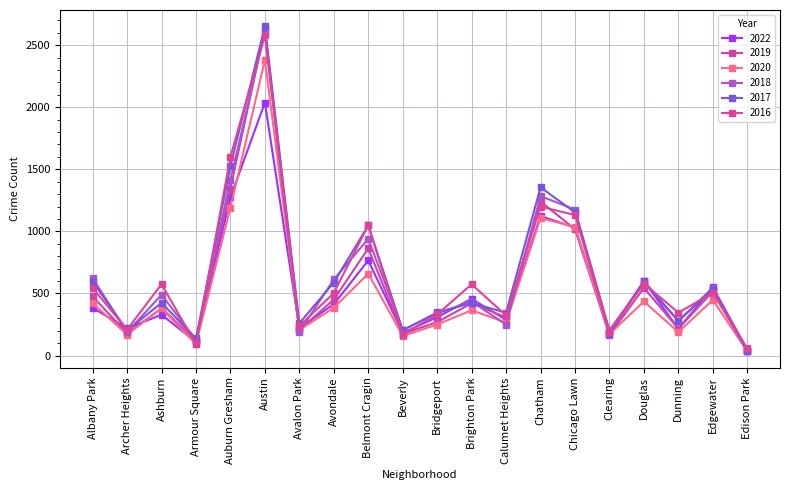

How many data points in 2020 are less than 380?

10